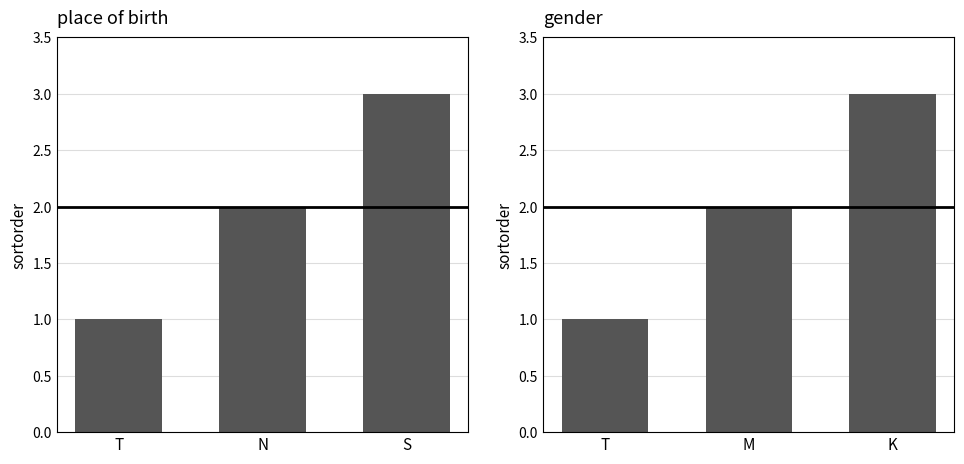

What is the difference between the second highest and minimum values in the place of birth series?

1